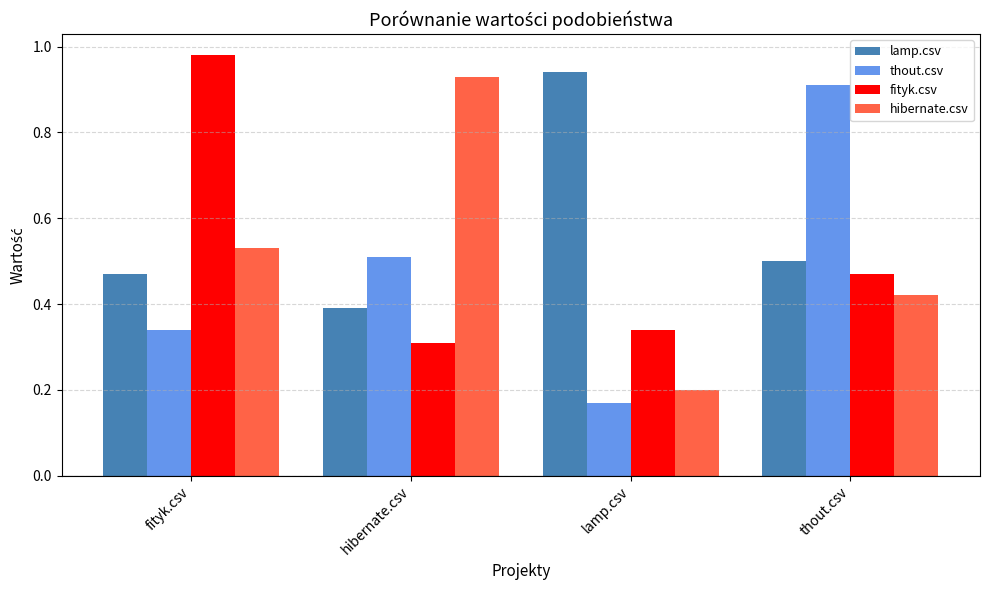

The hibernate.csv series shows 0.1 at thout.csv. True or false?

False